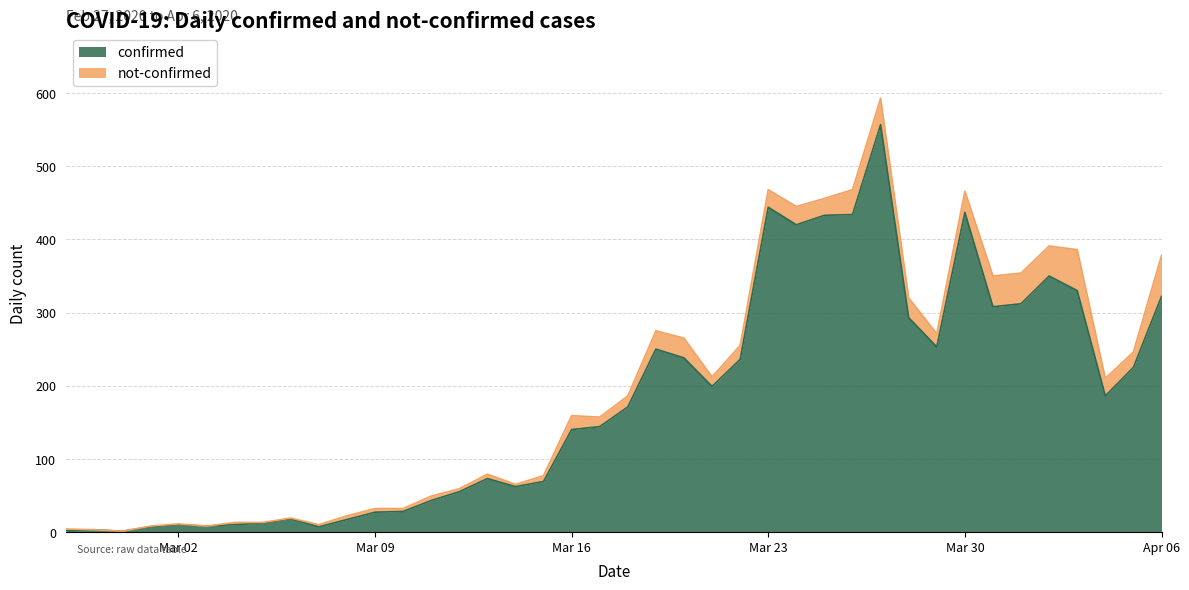

At which category does the data reach its first local peak?

2020-02-28